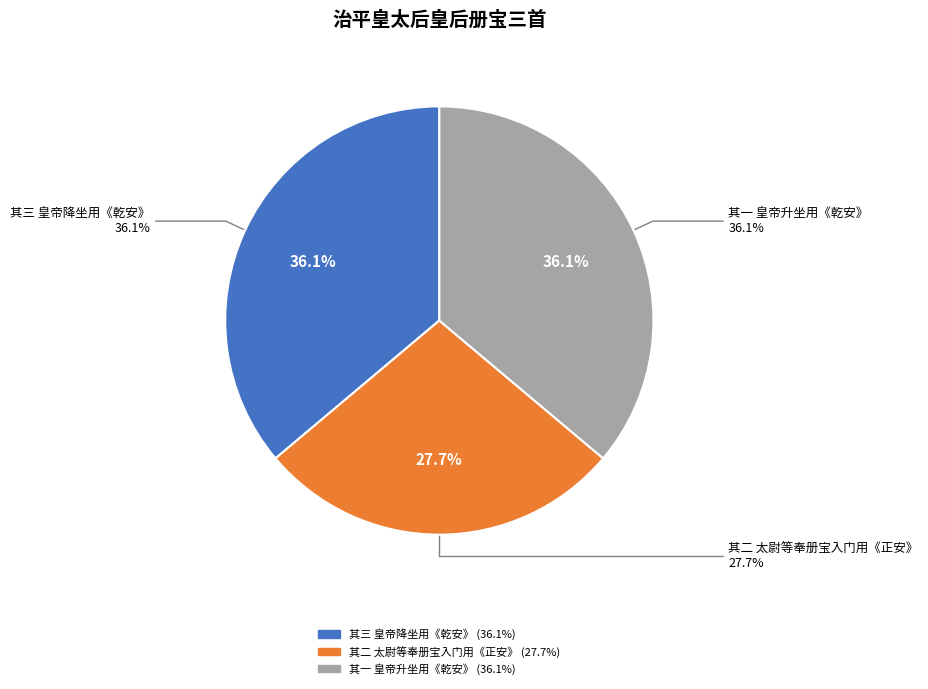

Does 治平皇太后皇后册宝三首 其一 皇帝升坐用《乾安》。 account for over 50% of the chart?

No